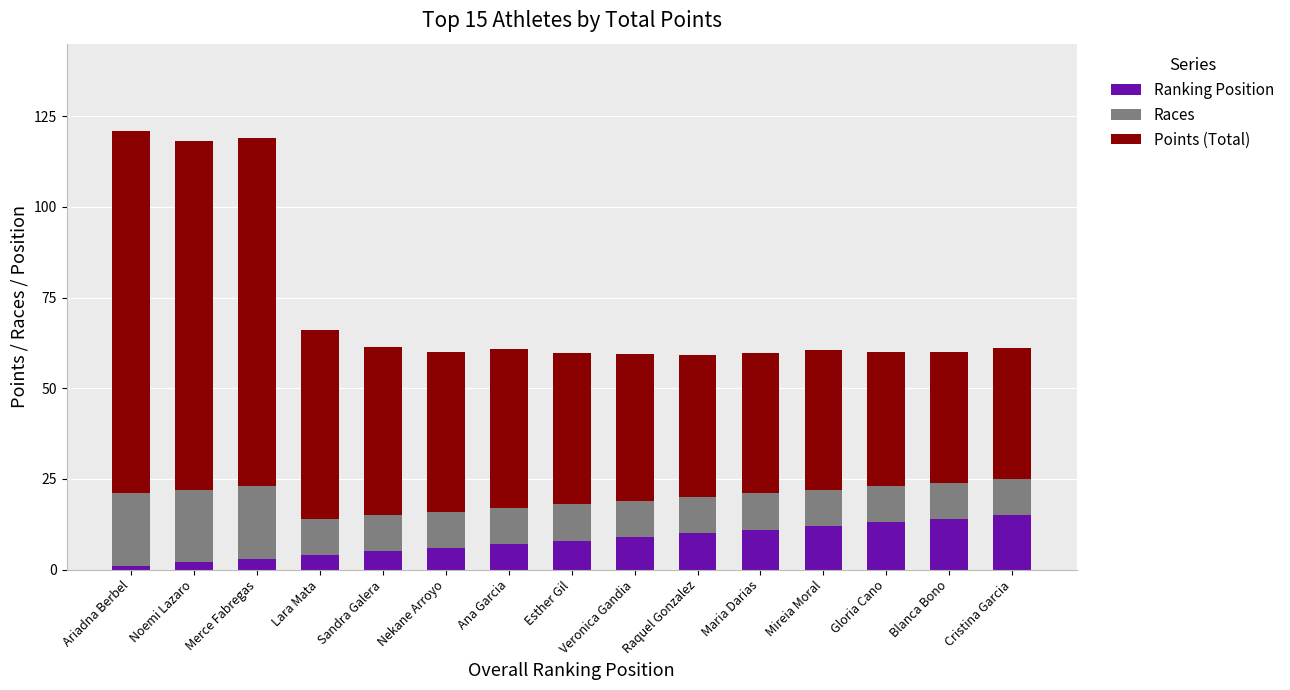

What is the total value across all series at Ana Garcia?

60.9